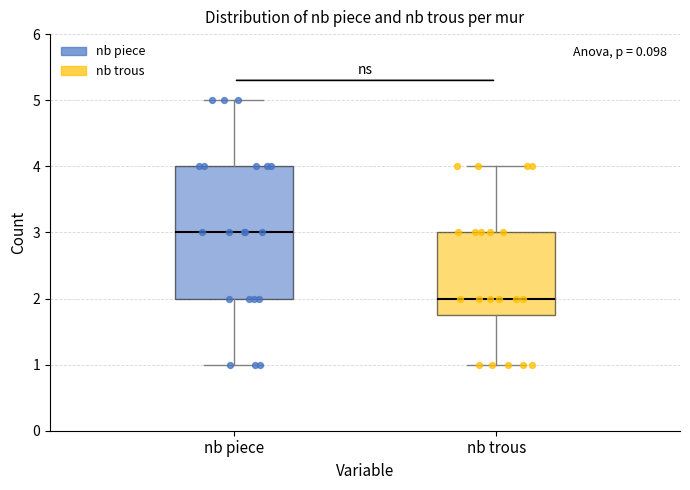

Where is the lower edge of the box for nb trous on the y-axis? The values are not printed on the chart, so give them approximately, as read against the axis.

1.8